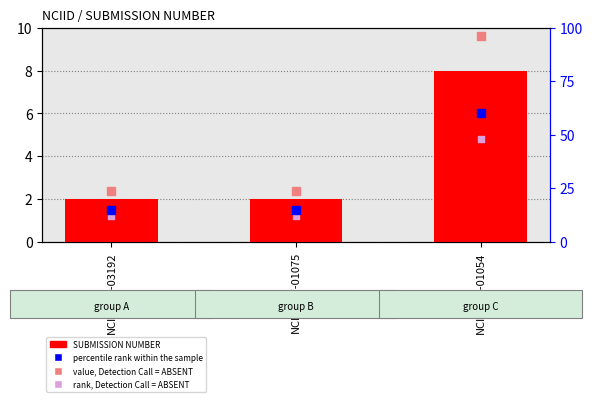

What are all the series names shown in the legend?

SUBMISSION NUMBER, value, Detection Call = ABSENT, percentile rank within the sample, rank, Detection Call = ABSENT